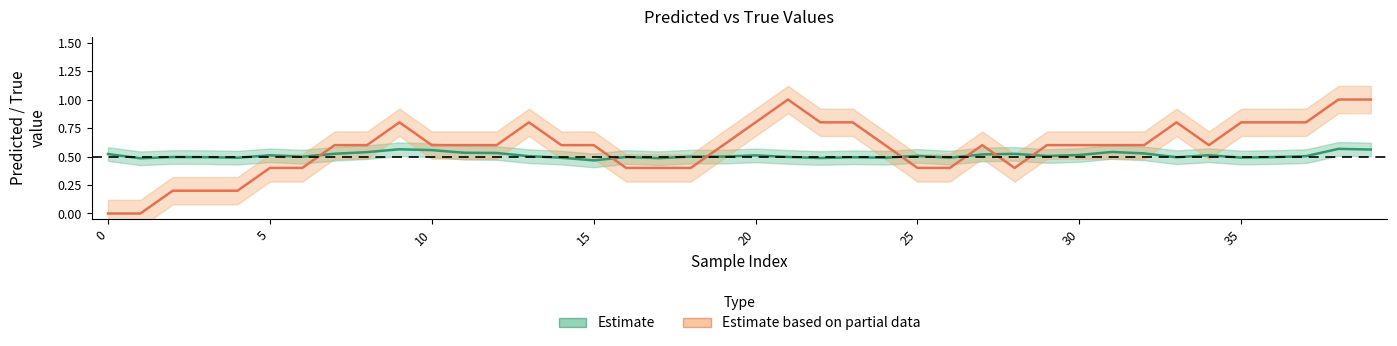

The Estimate series shows 0.5 at 5. True or false?

True